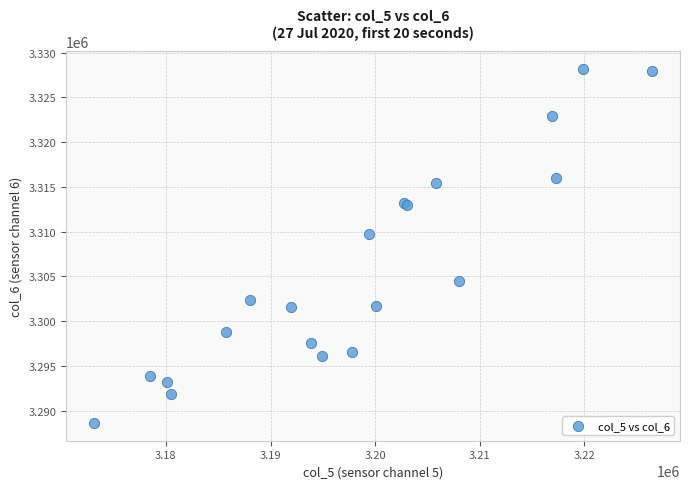

What Y value in the scatter plot is closest to 3308421?

3309712